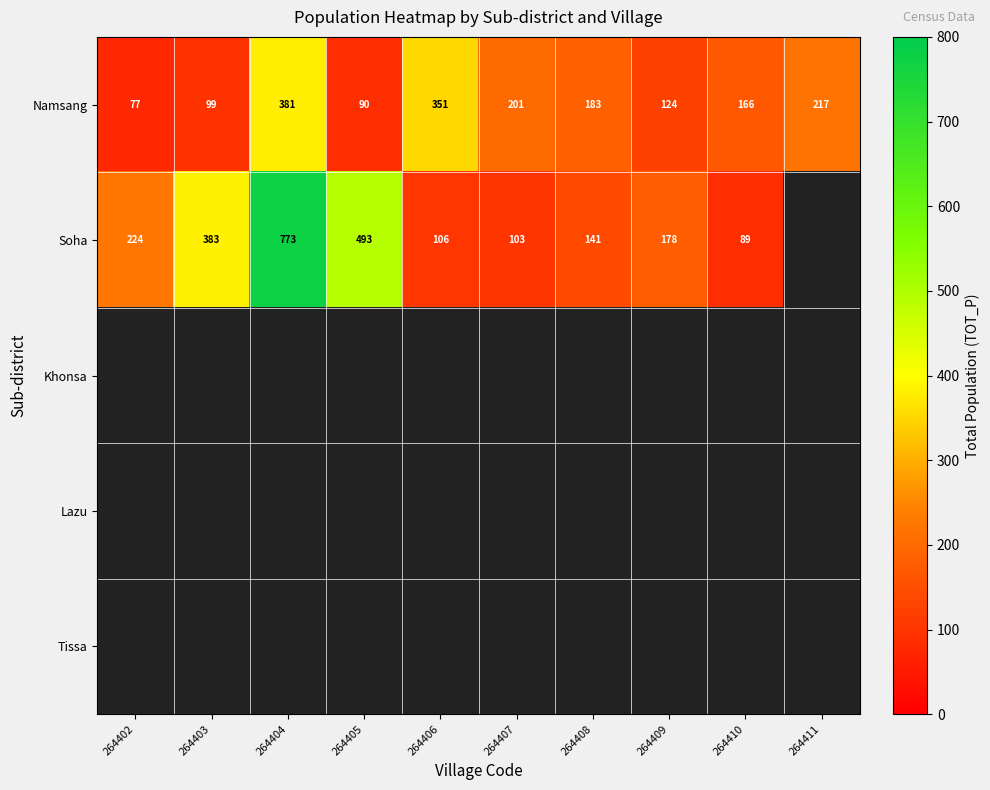

What is the approximate value of Namsang at 264403?

99